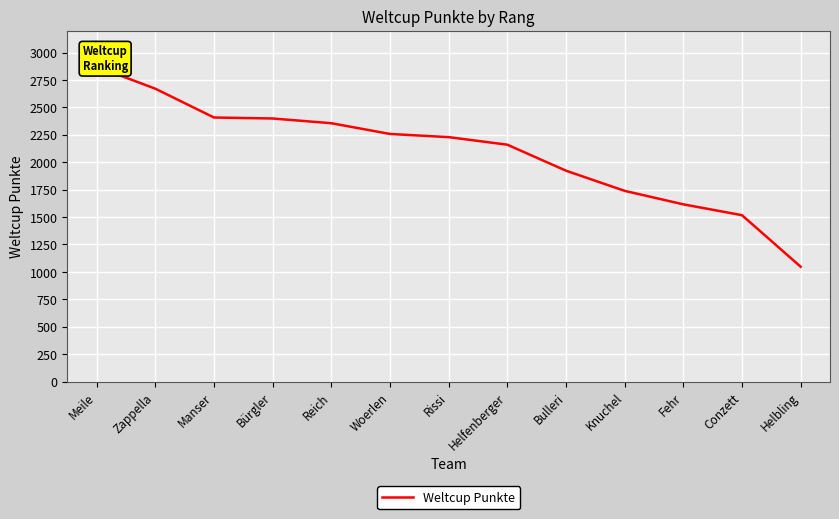

Count the number of categories in the chart.

13